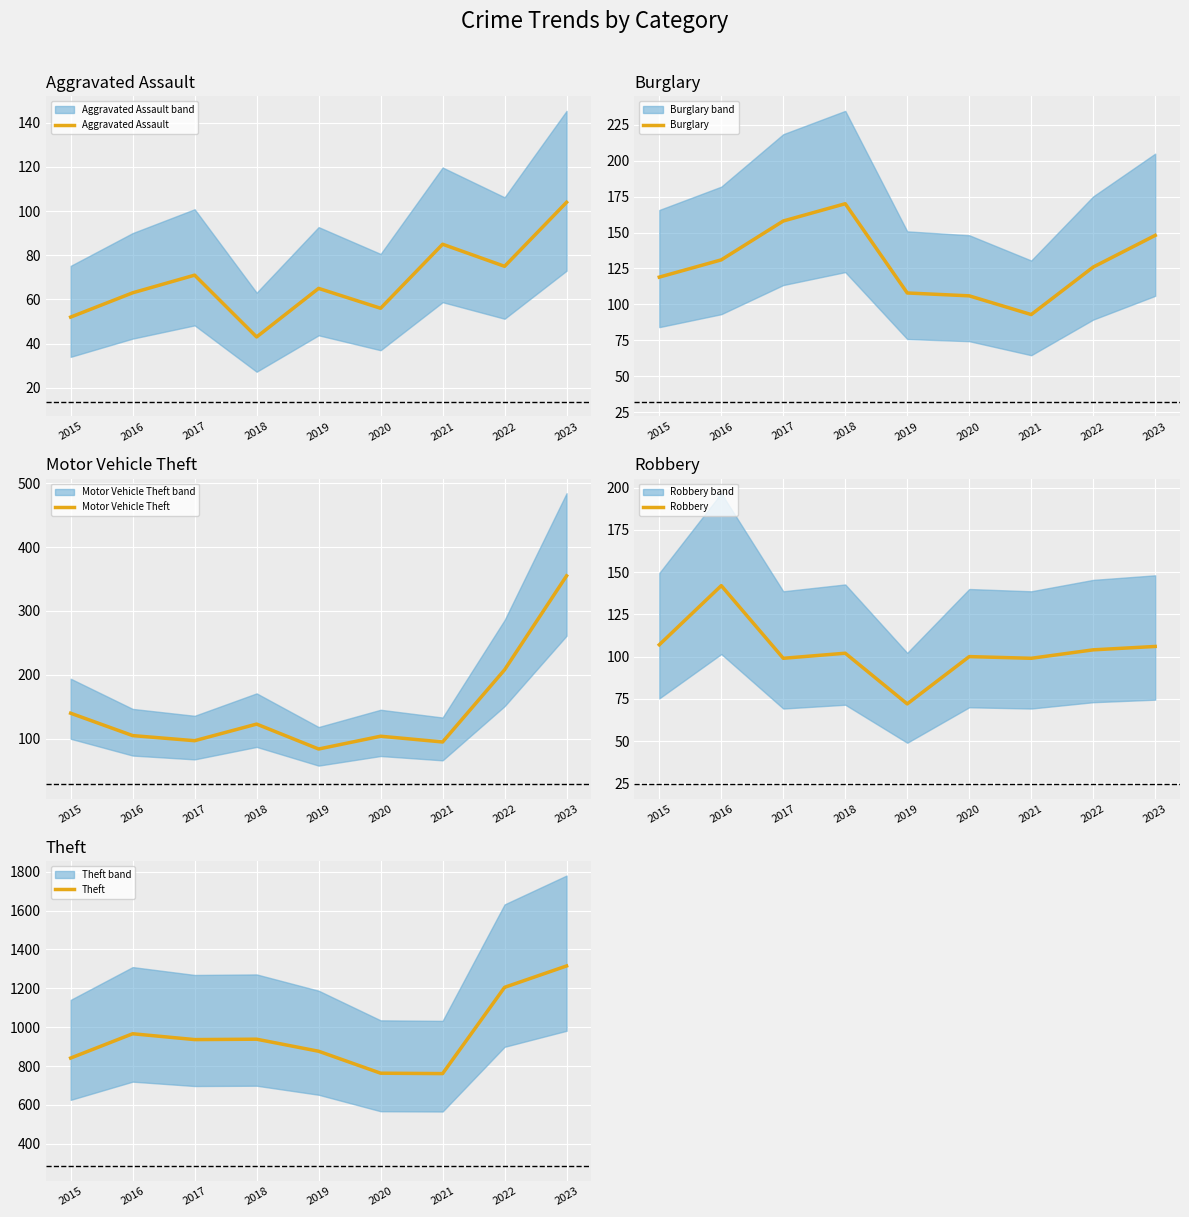

At which category does Burglary reach its first local valley?

2021